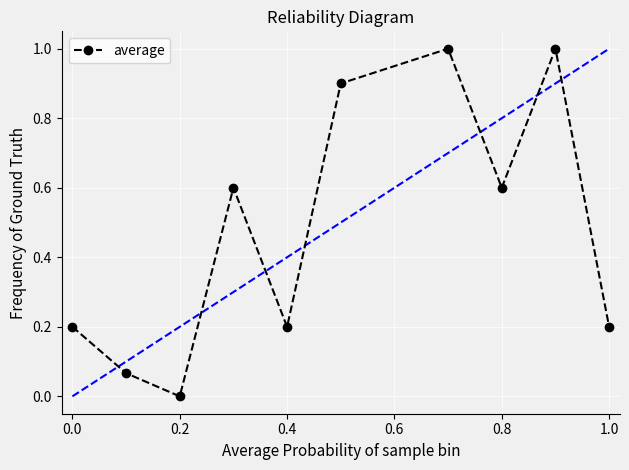

What is the maximum value shown in the chart?

1.0